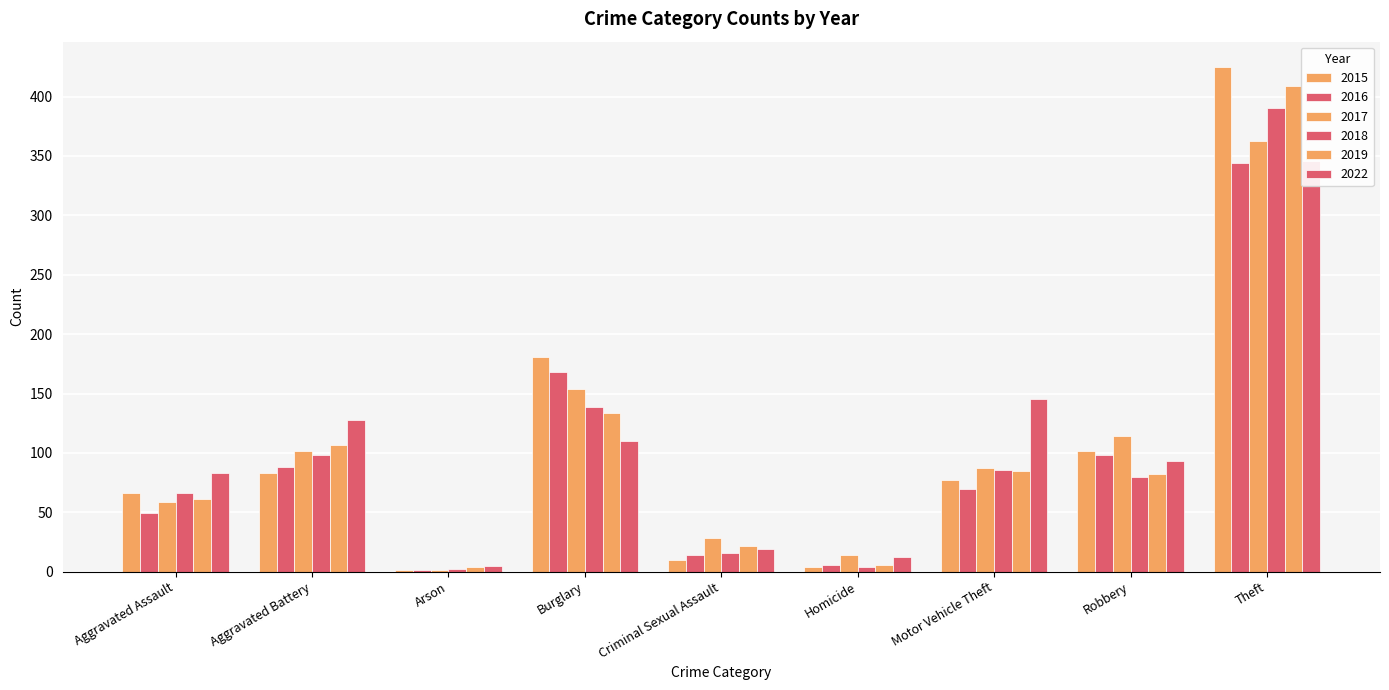

The value of 2022 at Burglary is 110. True or false?

True